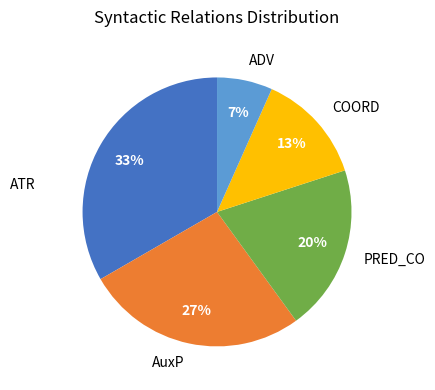

Does any single category account for the majority?

No